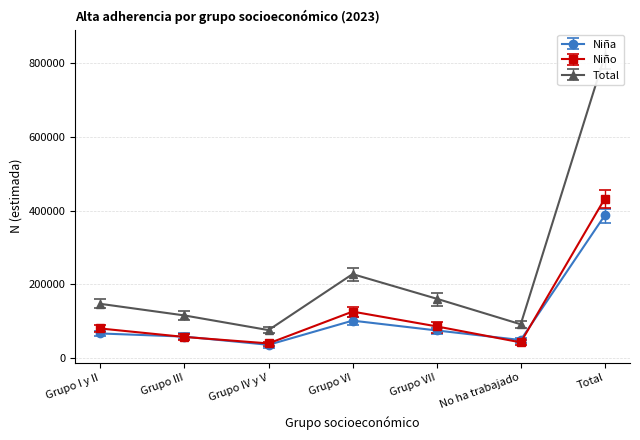

What are all the series names shown in the legend?

Niña, Niño, Total